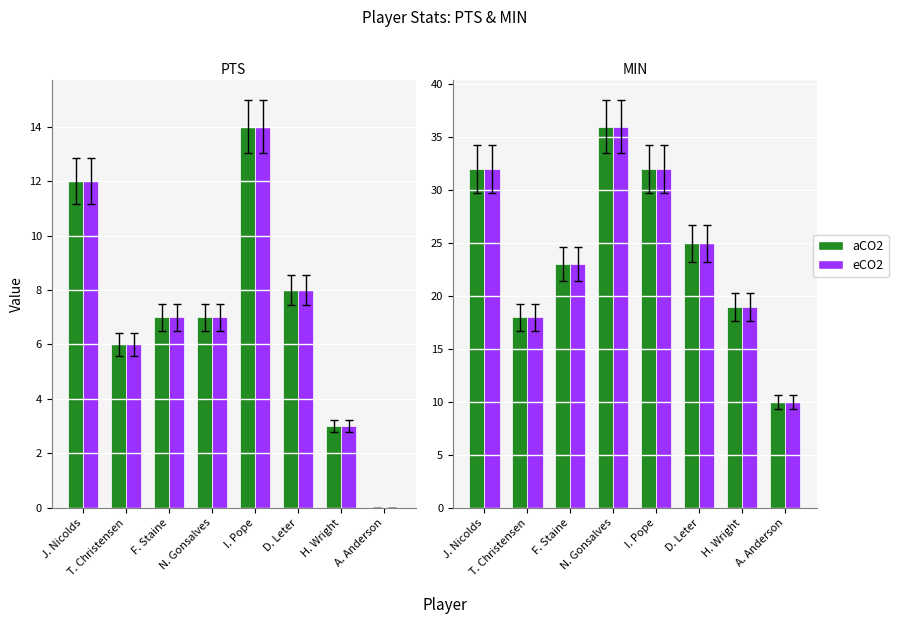

Which series has the largest total across all categories?

aCO2 / MIN